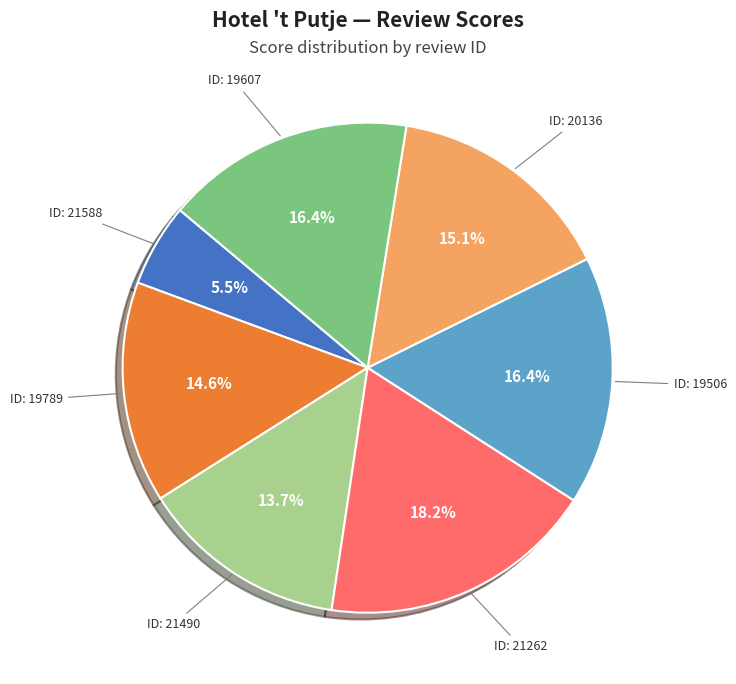

Is there a majority slice in this chart?

No